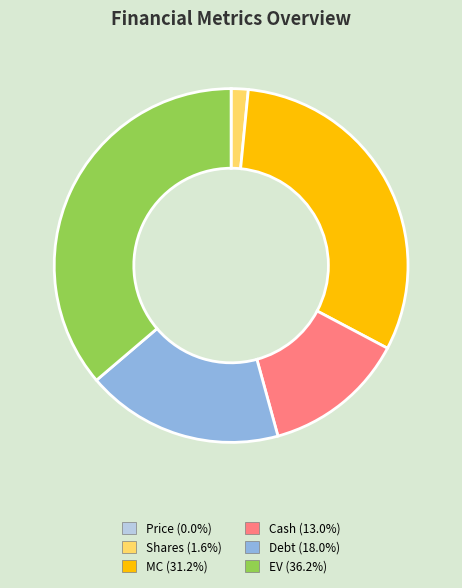

Which slice is the largest?

EV